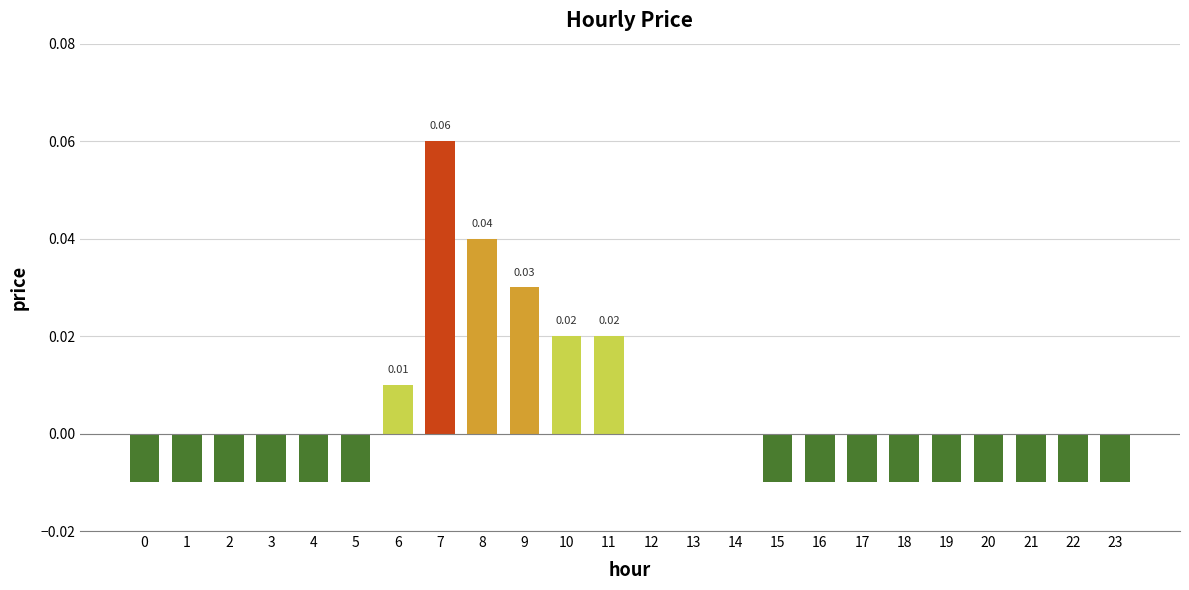

Between 14 and 7, which is larger?

7